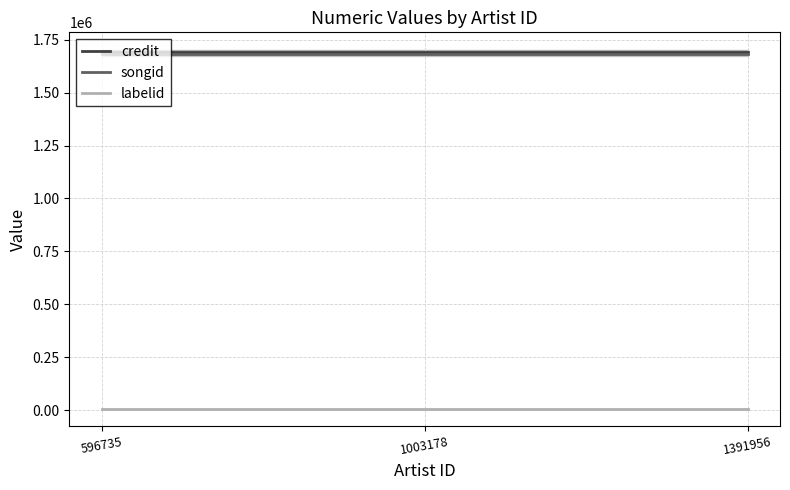

True or false: credit has a value of 1692434 at 596735.

True